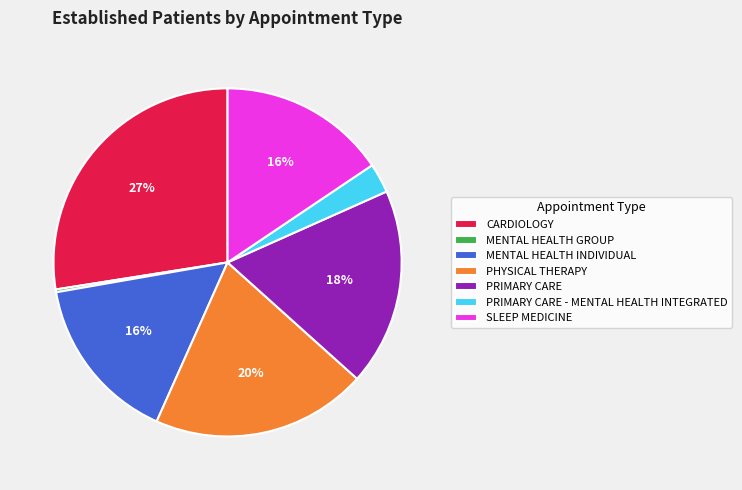

True or false: MENTAL HEALTH INDIVIDUAL accounts for 16% of the total.

True